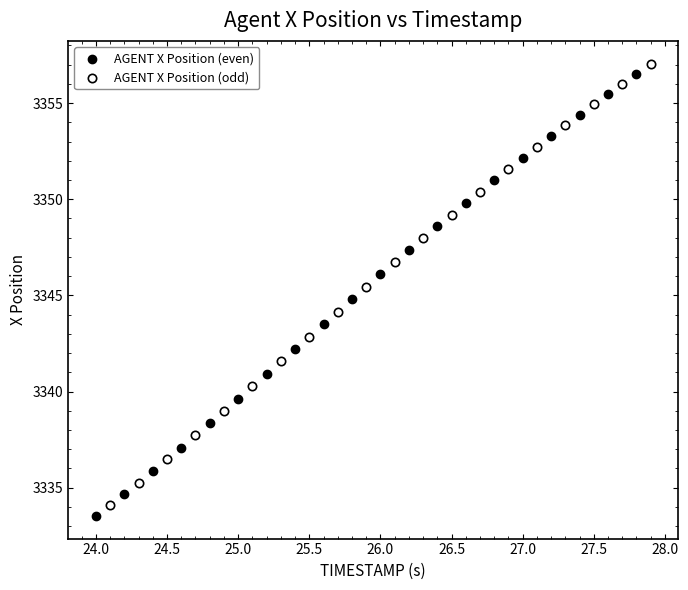

What are all the series names shown in the legend?

AGENT X Position (even), AGENT X Position (odd)